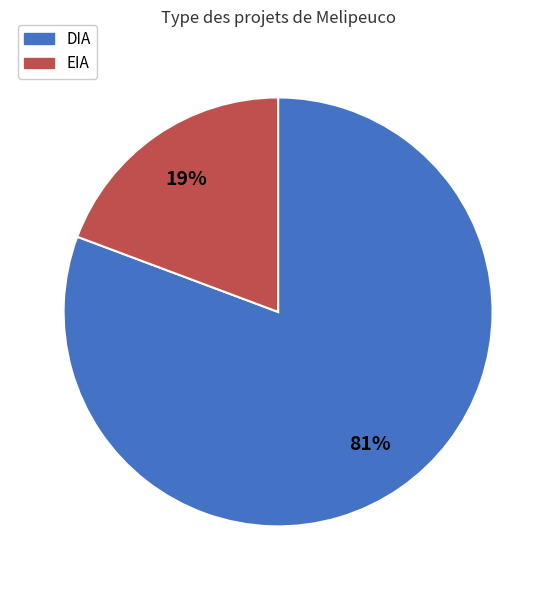

What percentage is the EIA slice, to the nearest percent?

19%